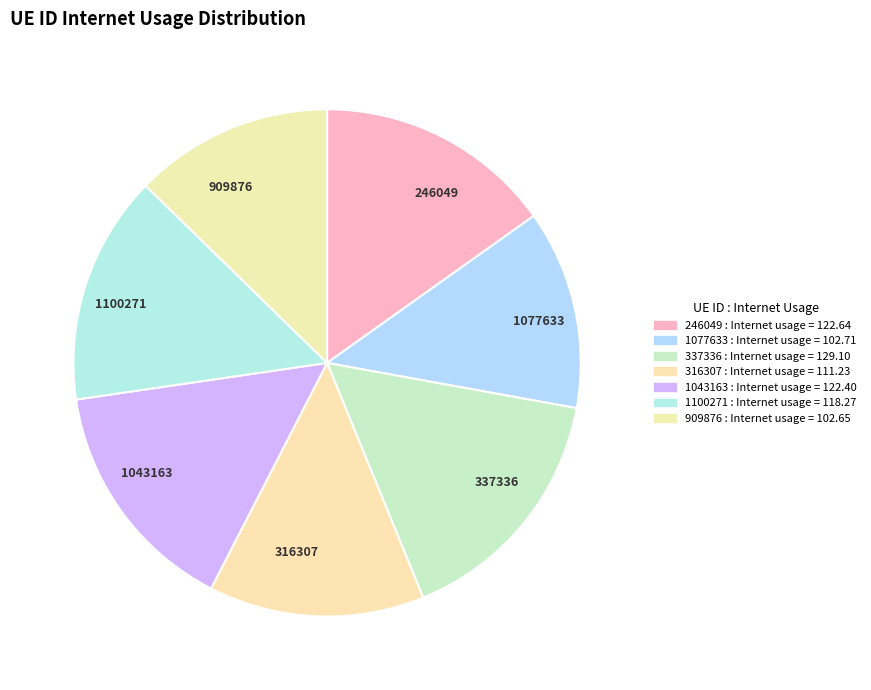

Which category has the biggest portion of the pie?

337336